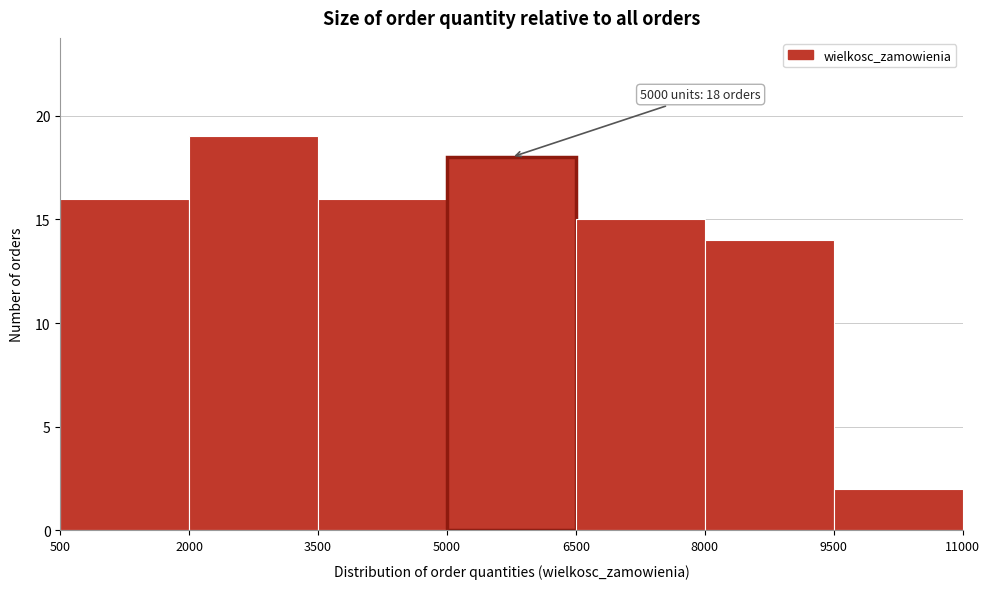

Which range on the x-axis has the tallest bar?

2000 to 3500